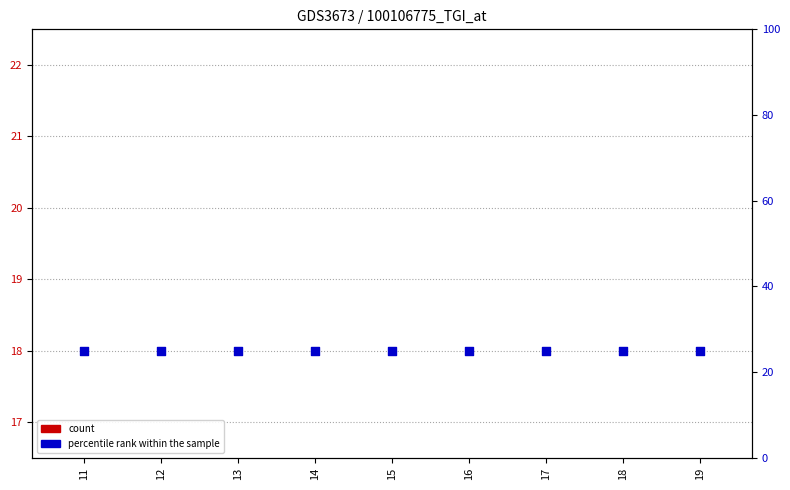

Which series reaches the maximum Y coordinate?

percentile rank within the sample